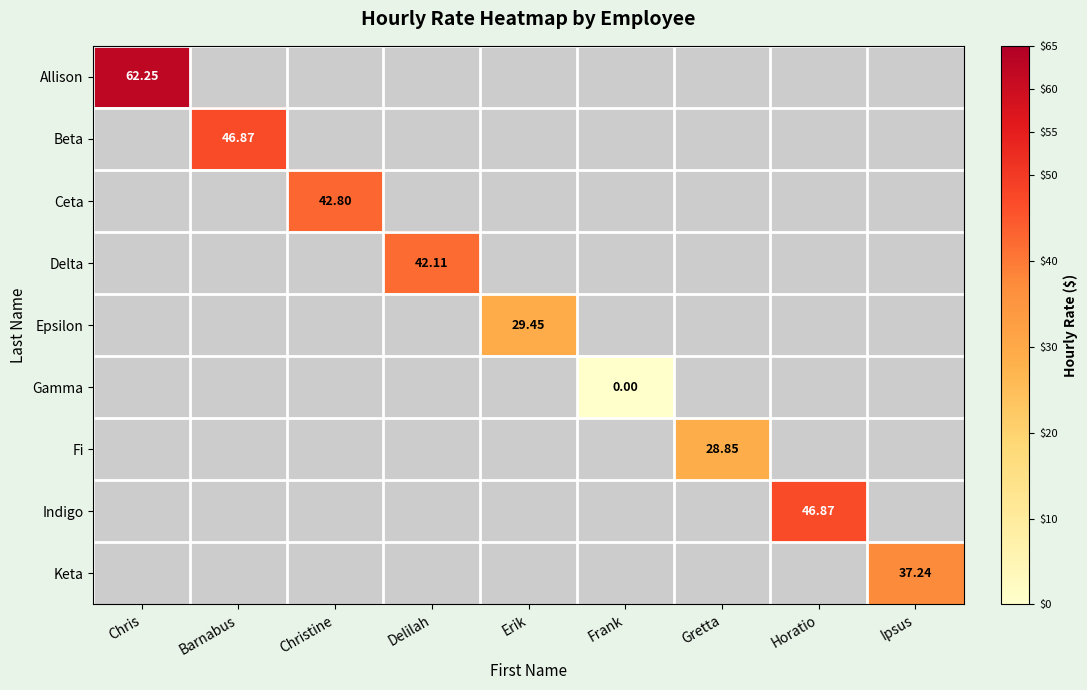

How many positive values does the Delta series have?

1